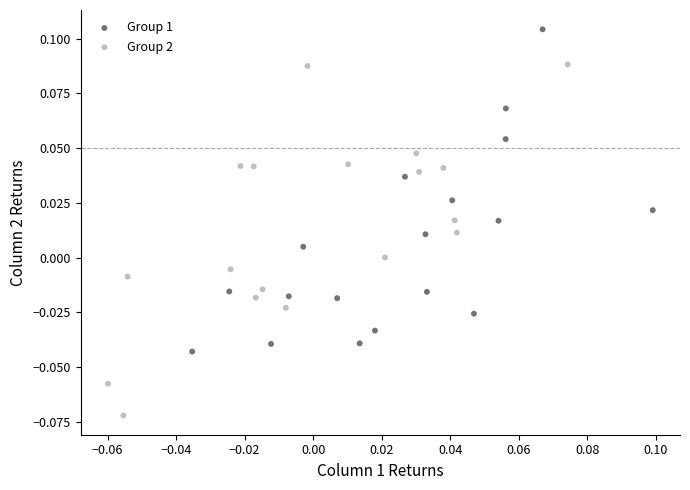

What are all the series names shown in the legend?

Group 1, Group 2